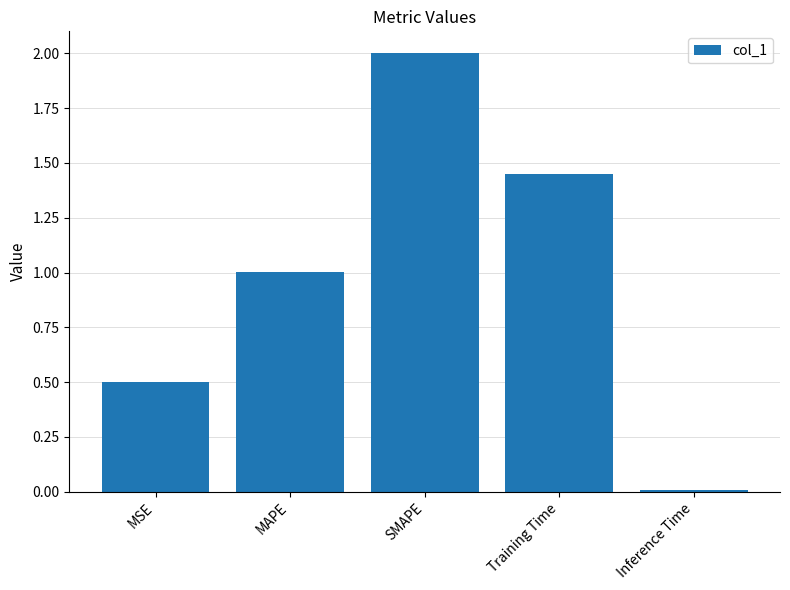

What is the sum of all values?

5.0